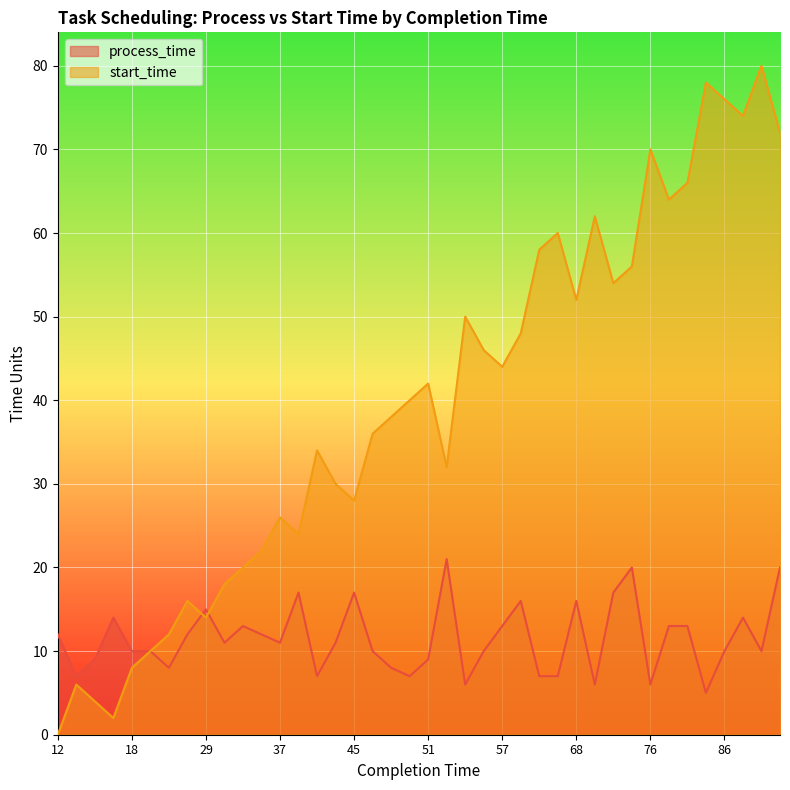

How many data points in process_time are above 11?

18